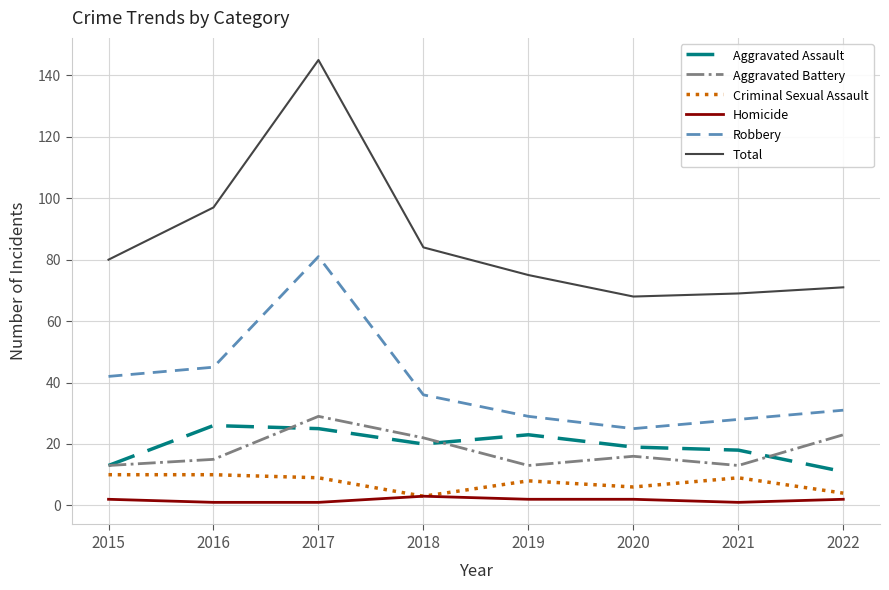

What is the minimum value for Homicide?

1